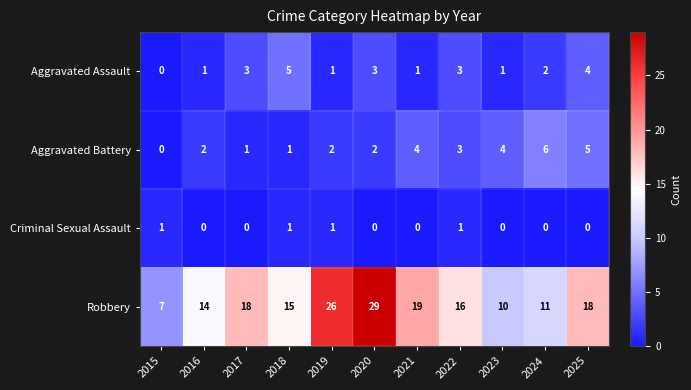

What is the sum of the Aggravated Battery values at 2025 and 2018?

6